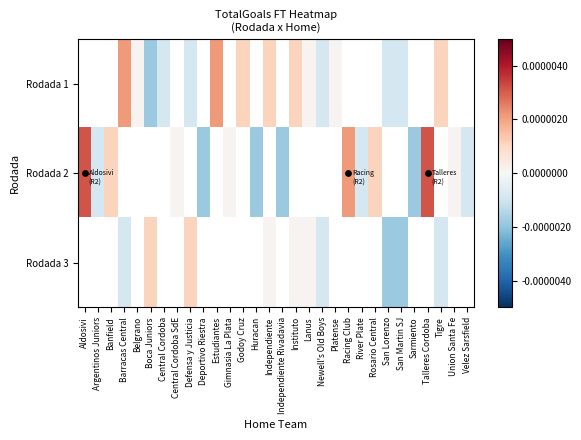

How many series are shown in this chart?

3